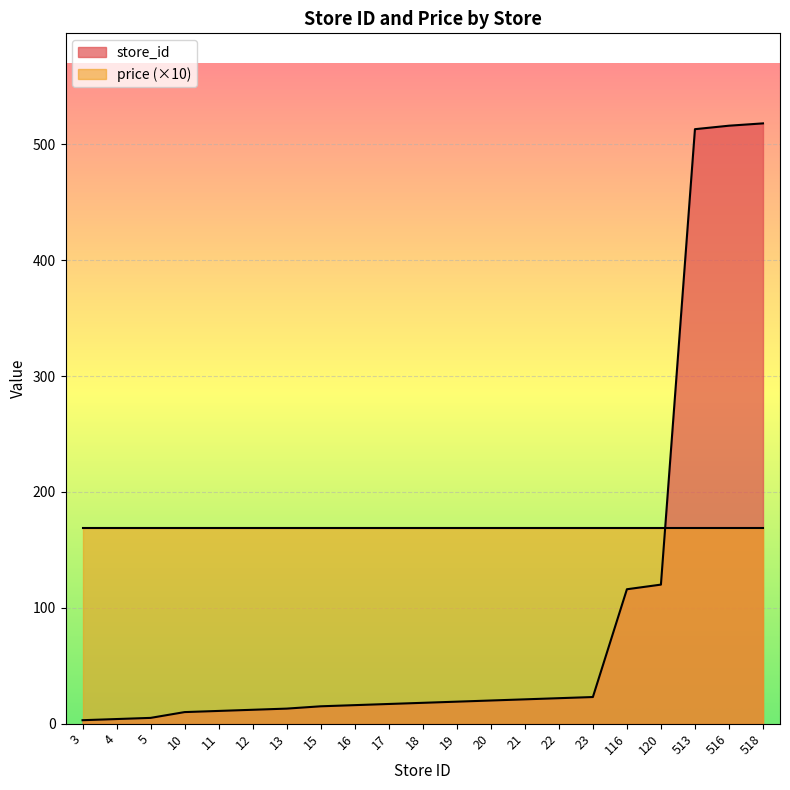

The chart shows a value of 3 at 3. True or false?

True